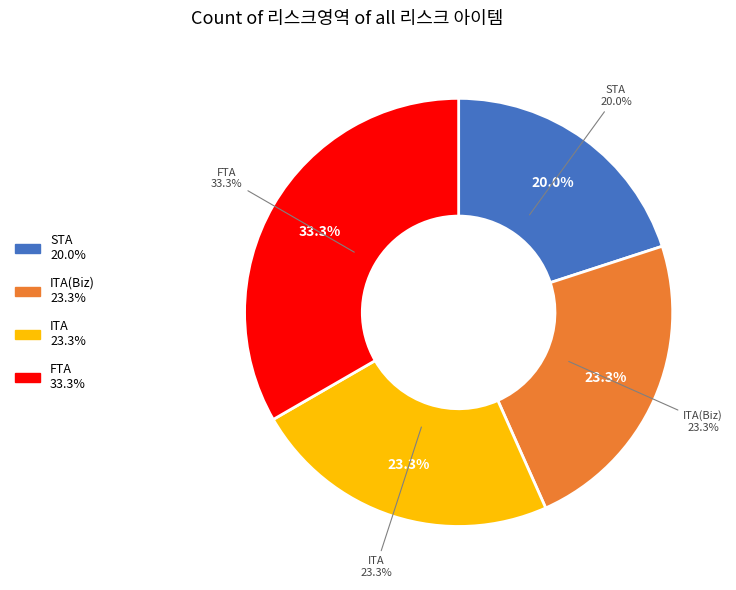

Is it true that ITA(Biz) is 26% of the pie?

False